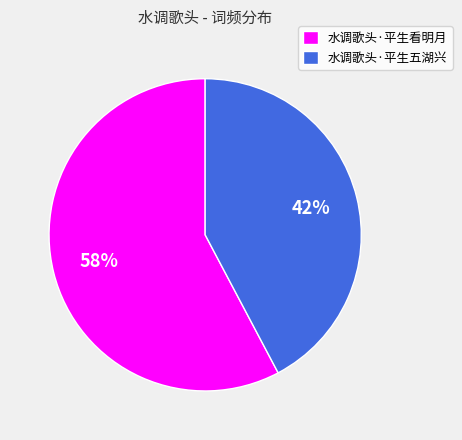

Is there a majority slice in this chart?

Yes